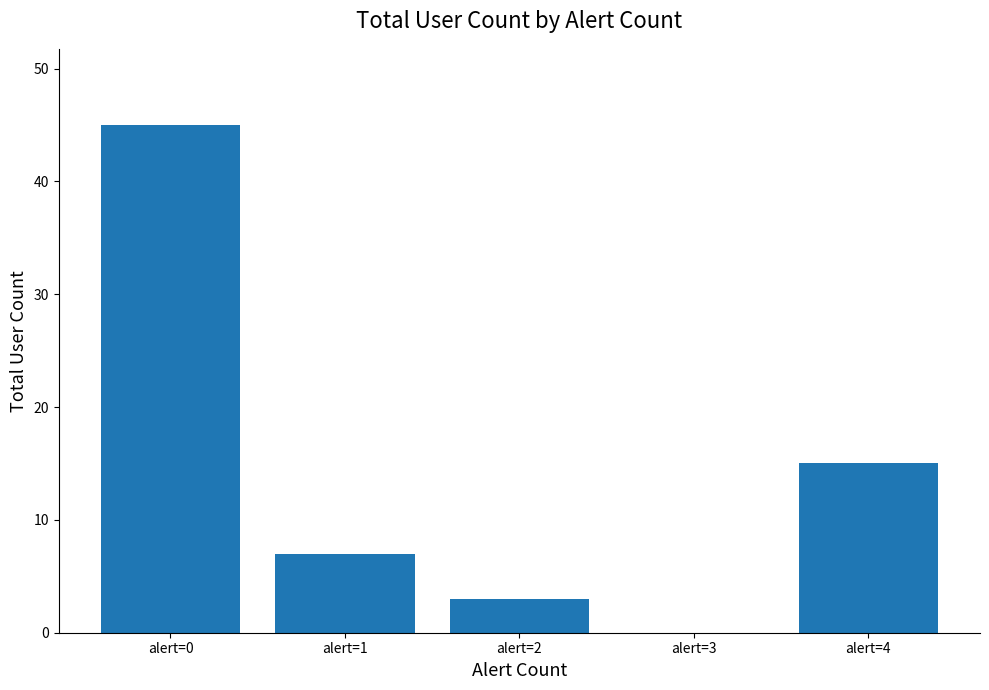

The value at alert=0 is 22. True or false?

False